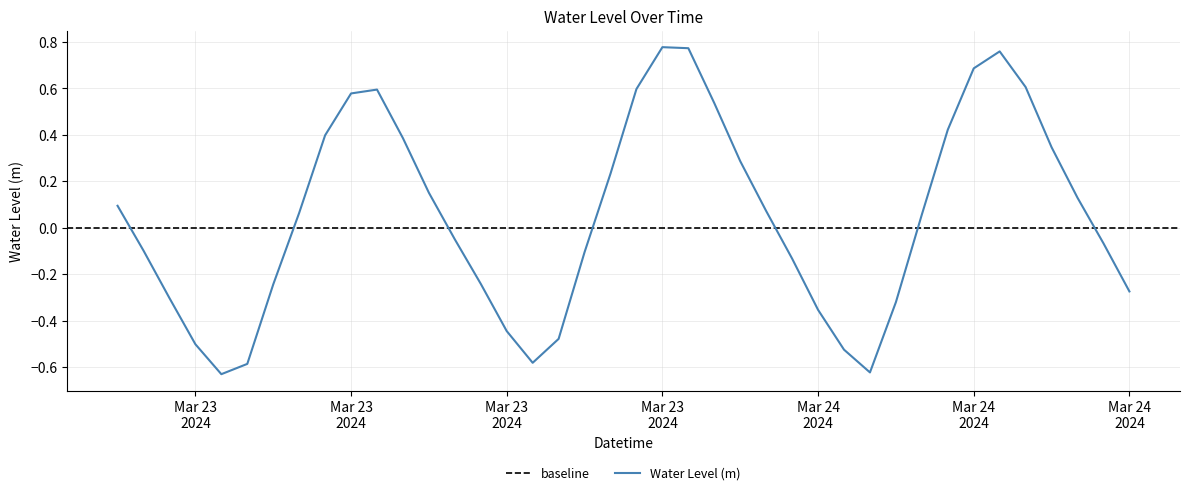

Reading right to left, extract all data points from this chart.

-0.3	-0.1	0.1	0.3	0.6	0.8	0.7	0.4	0.1	-0.3	-0.6	-0.5	-0.4	-0.1	0.1	0.3	0.5	0.8	0.8	0.6	0.2	-0.1	-0.5	-0.6	-0.4	-0.2	-0.0	0.2	0.4	0.6	0.6	0.4	0.1	-0.2	-0.6	-0.6	-0.5	-0.3	-0.1	0.1